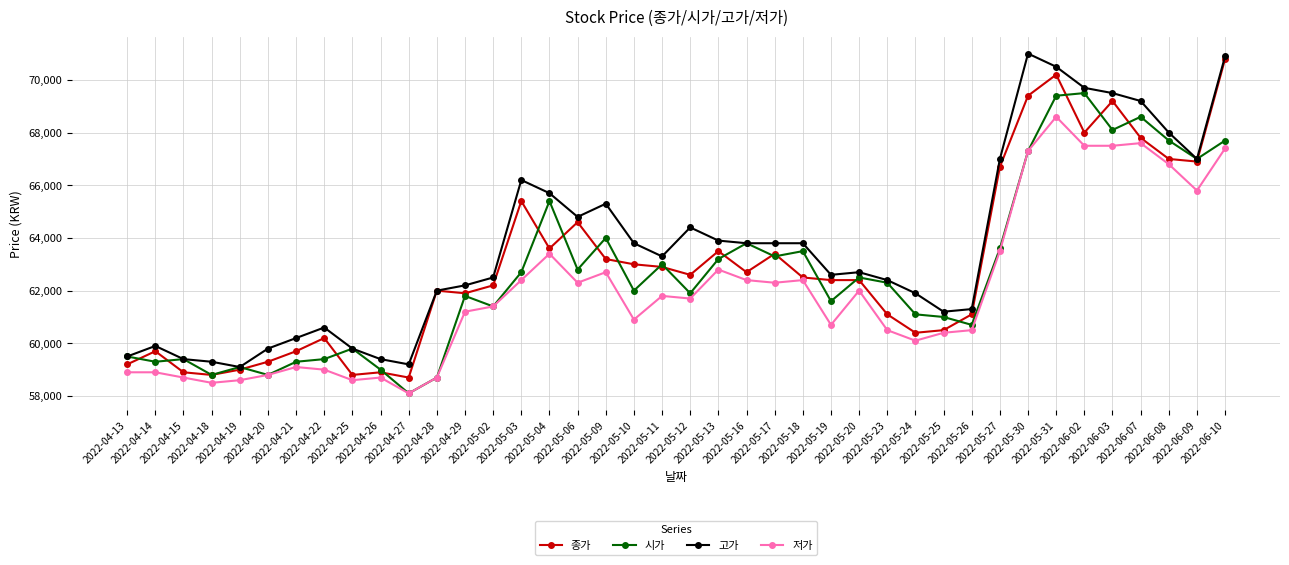

What is the minimum value shown in the chart?

58100